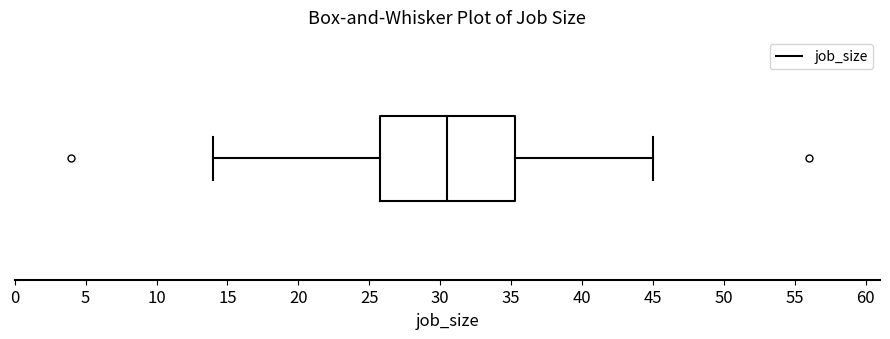

Read this box plot against the x-axis: the position of the median line, the range covered by the box, and the ends of both whiskers. The values are not printed on the chart, so give them approximately, as read against the axis.

median 30.5, box 26.0 to 35.5, whiskers 14.0 to 45.0